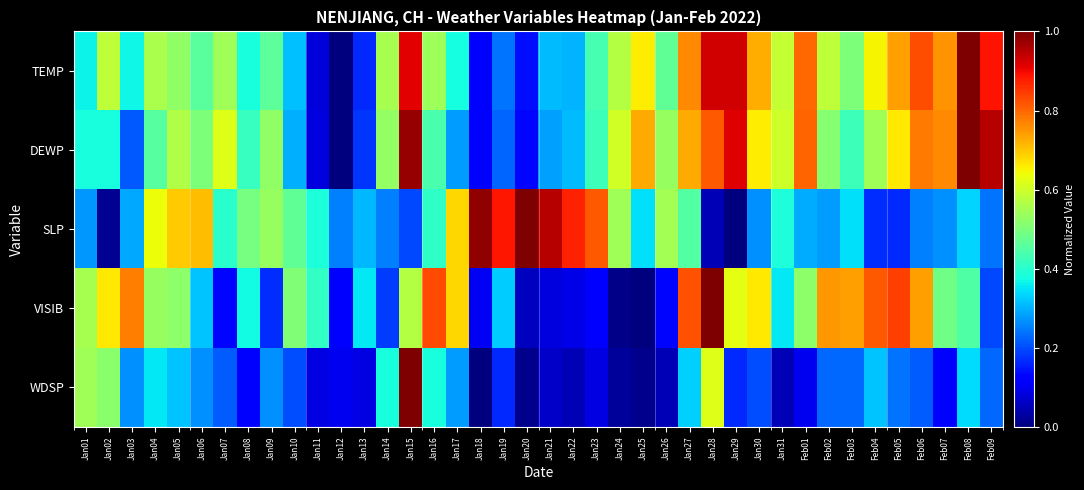

What is the difference between the highest and lowest values at Jan26?

0.5